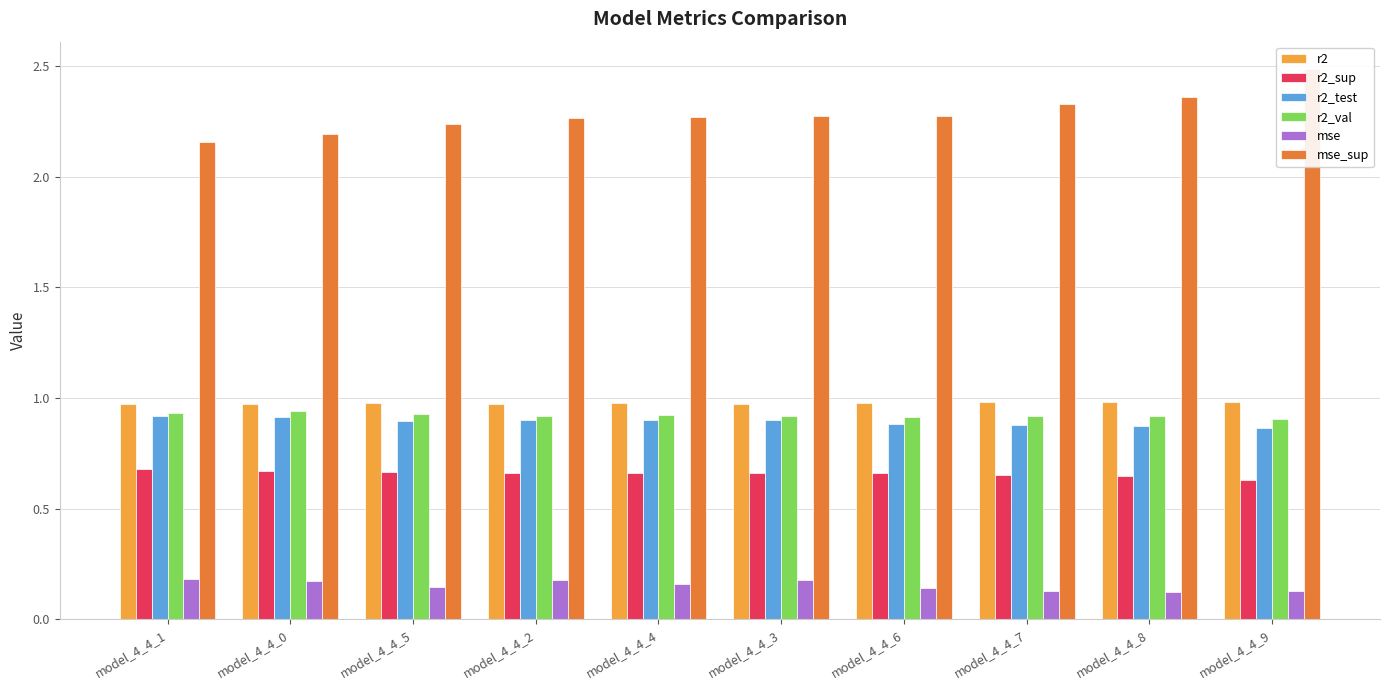

What is the spread (max minus min) of values at model_4_4_5?

2.1